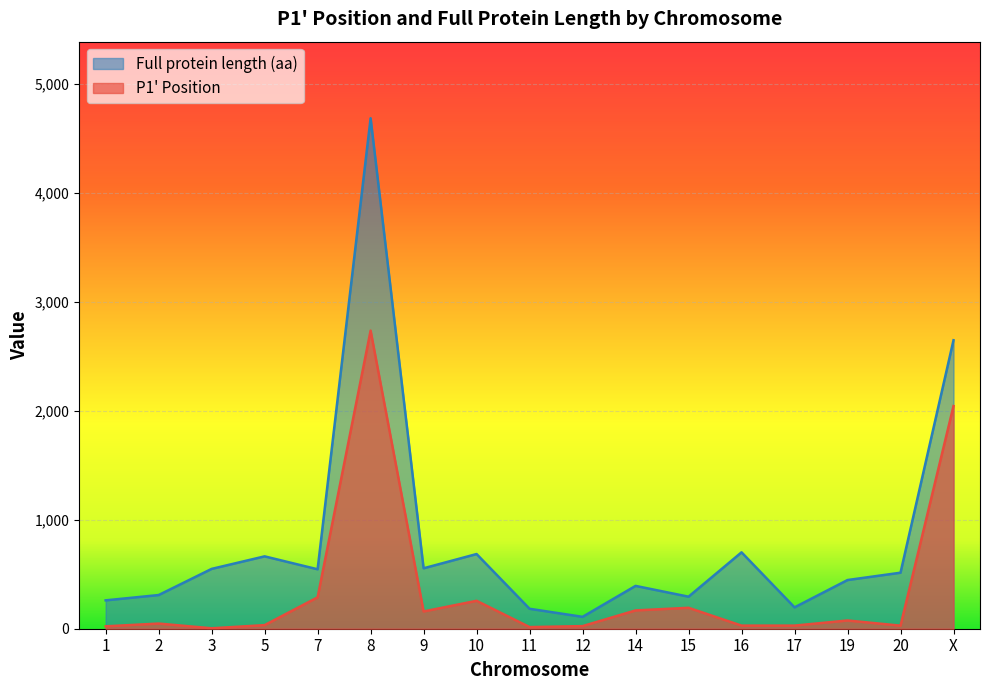

True or false: Full protein length (aa) and P1' Position intersect in this chart.

False